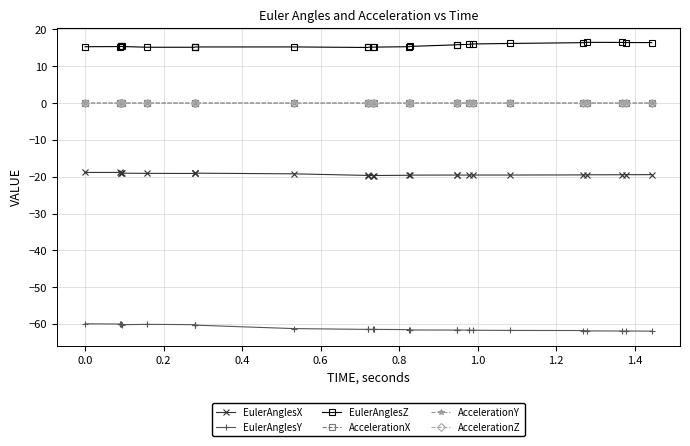

True or false: AccelerationX and EulerAnglesZ cross at least once.

False